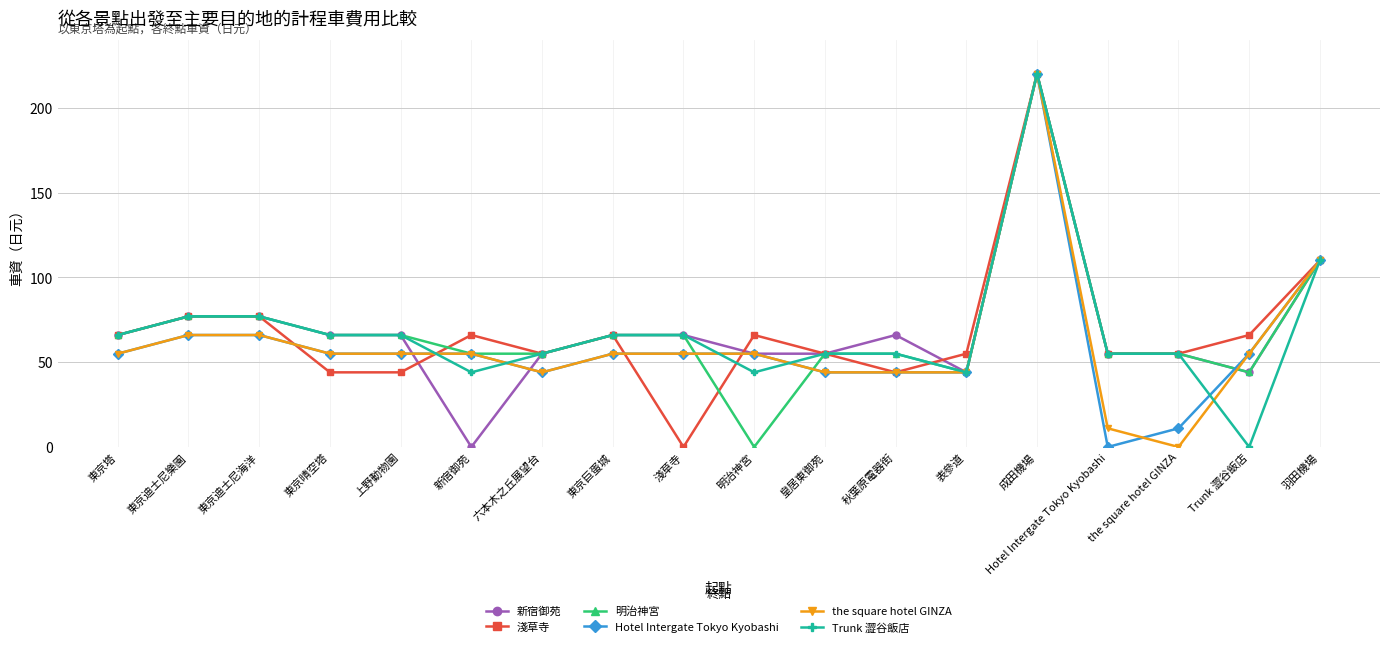

Which category has the highest value across all series?

成田機場